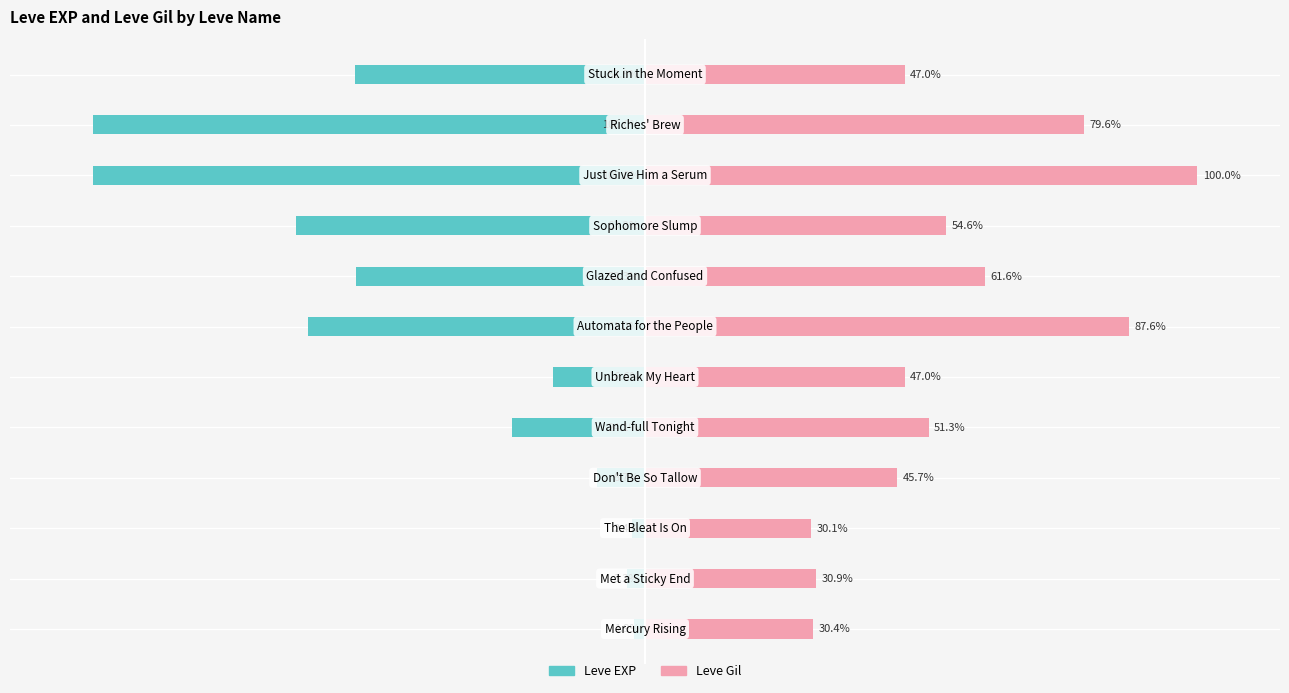

What is the value of the Leve Gil bar at the 7th from the left?

87.6